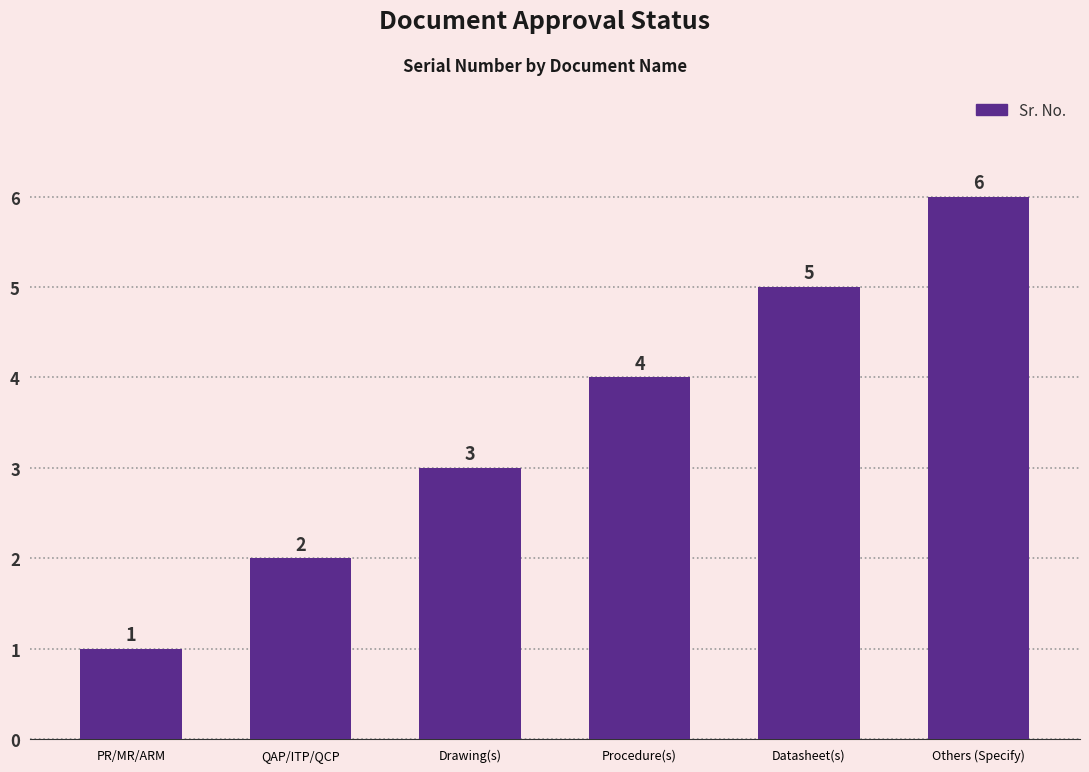

Reading left to right, extract all data points from this chart.

PR/MR/ARM=1	QAP/ITP/QCP=2	Drawing(s)=3	Procedure(s)=4	Datasheet(s)=5	Others (Specify)=6